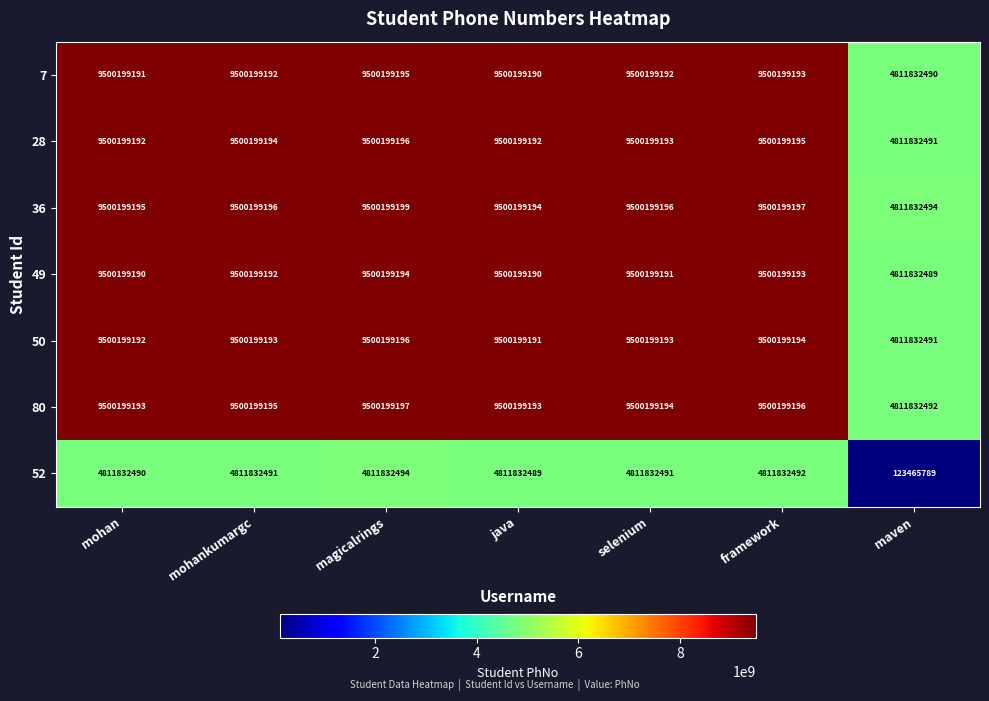

What is the sum of all 36 values?

61813027671